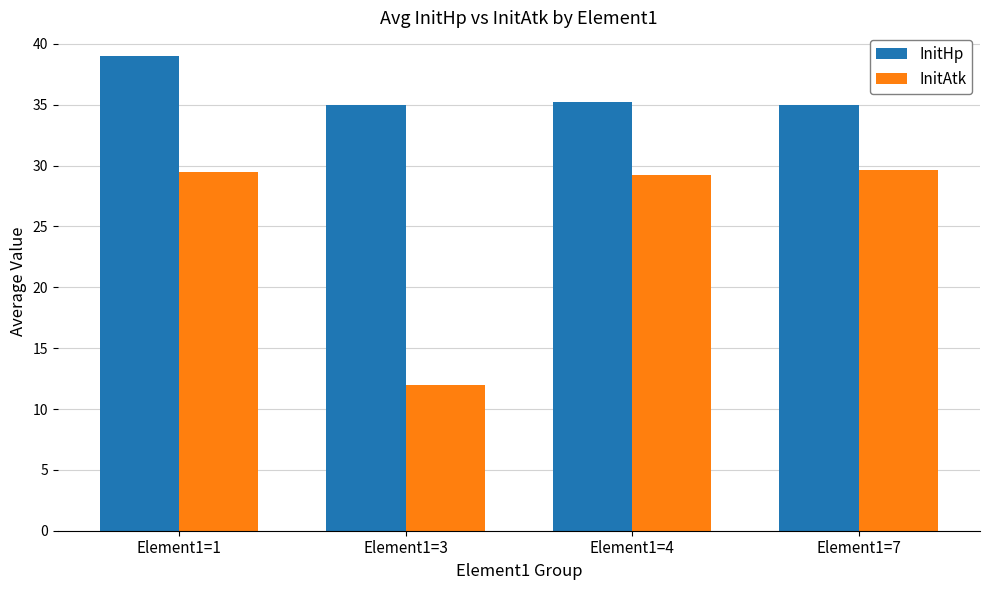

Rank the series at Element1=3 from highest to lowest value.

InitHp, InitAtk